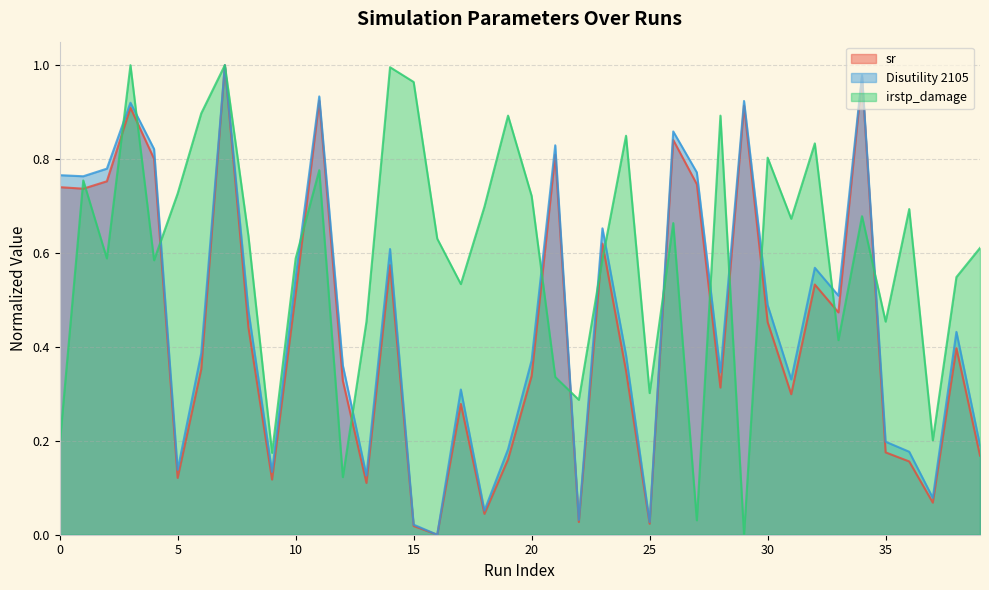

What value does the irstp_damage series have at 22?

0.3